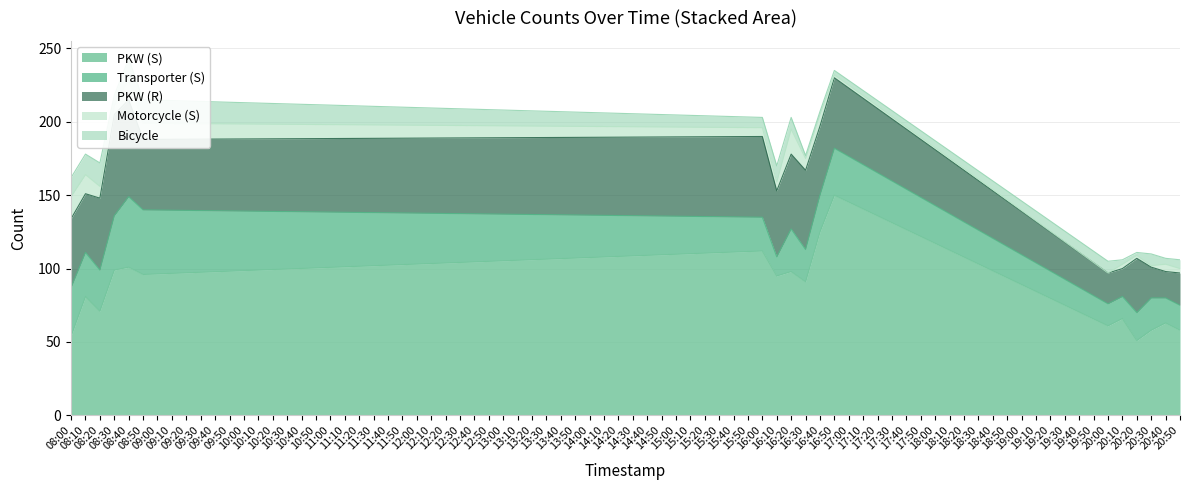

At how many categories does at least one series exceed 144?

1